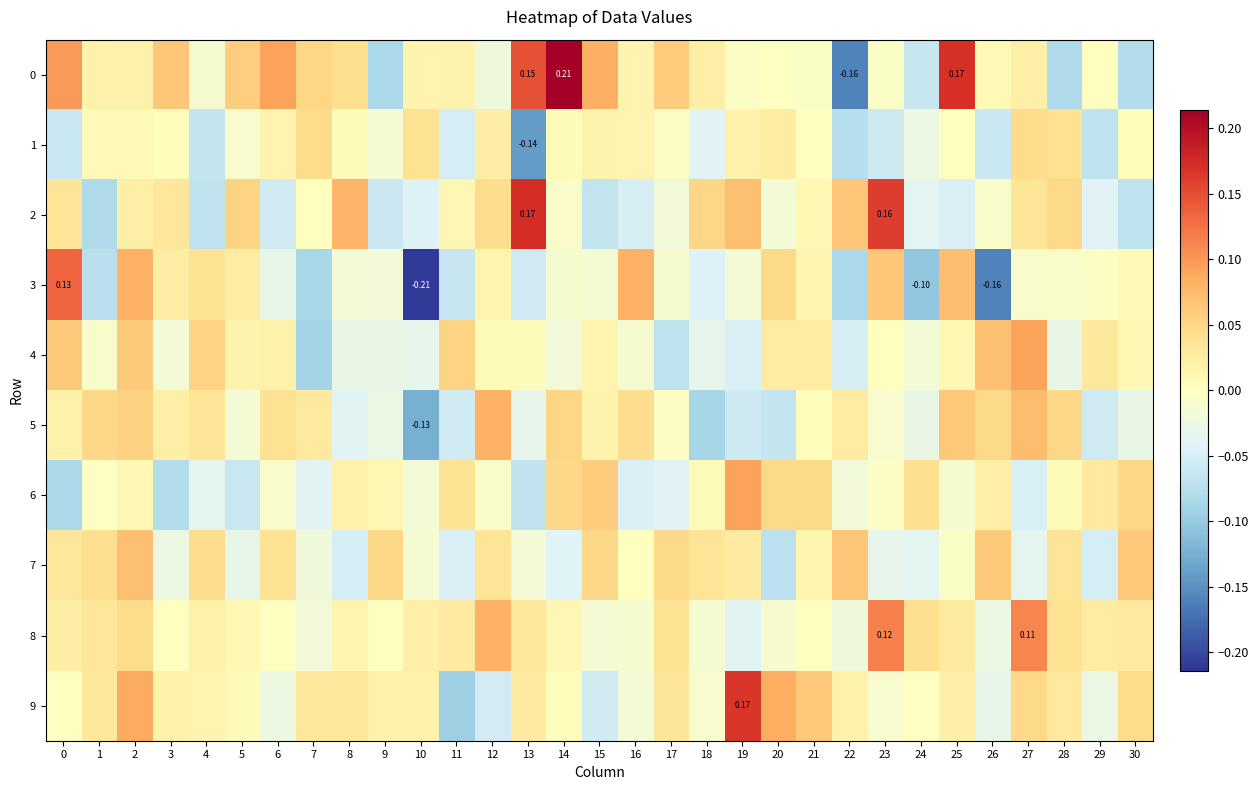

What is the difference between the 9 values at 11 and 5?

0.1